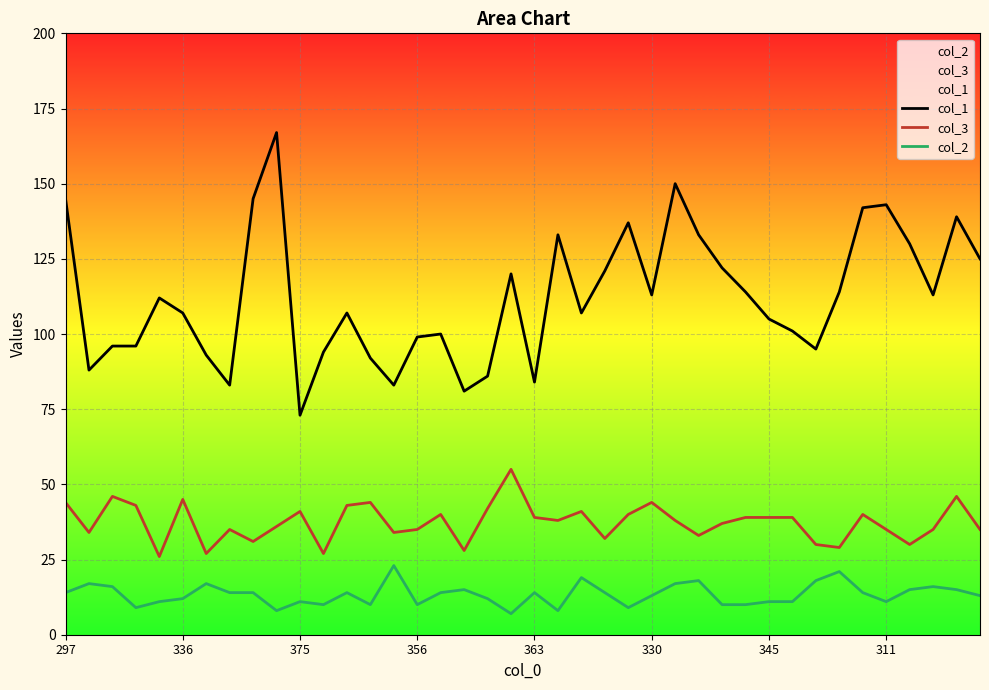

True or false: col_1 has a value of 257 at 311.

False